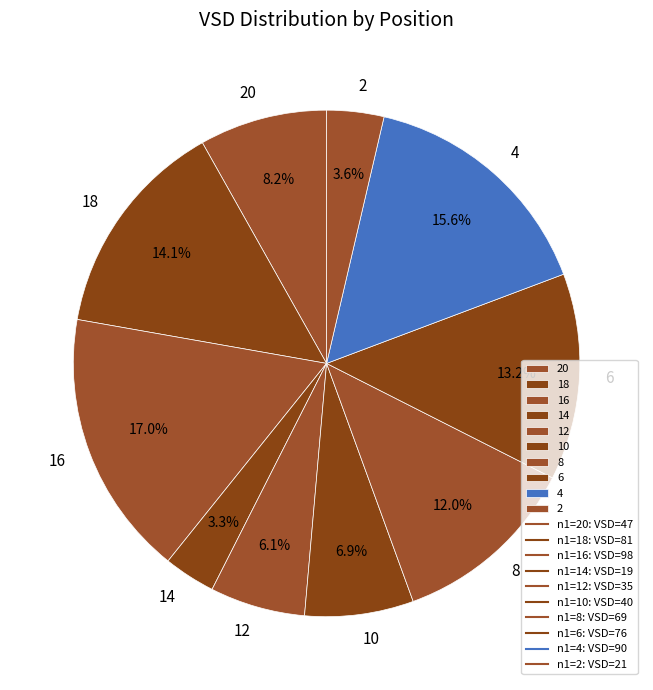

Is the sum of 10 and 18 greater than half?

No